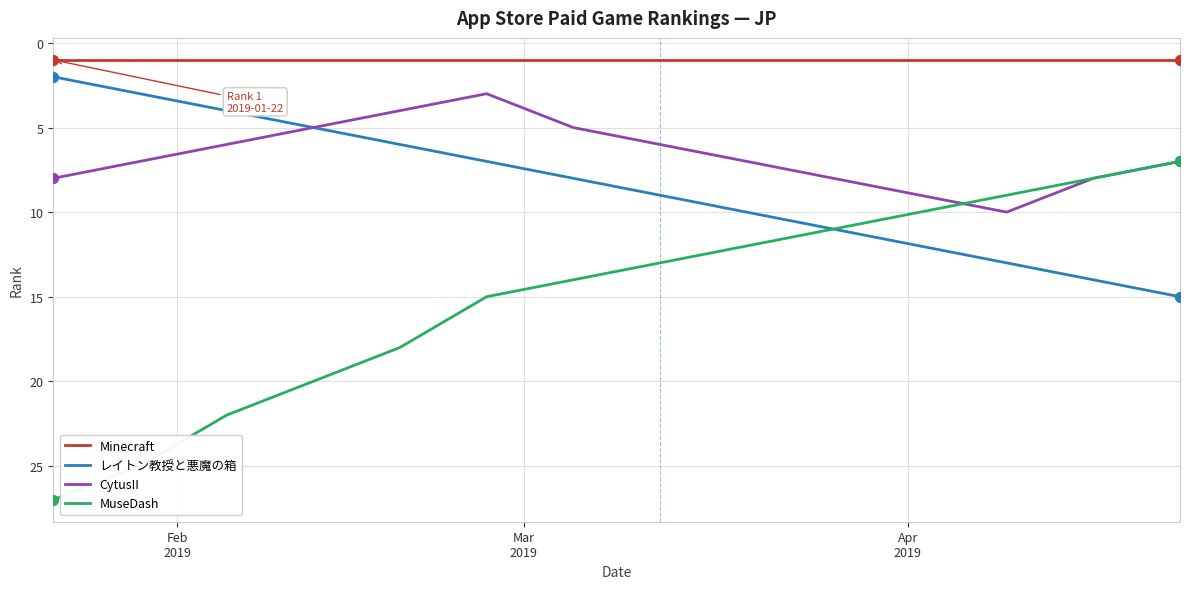

Which series has the widest spread of values?

MuseDash